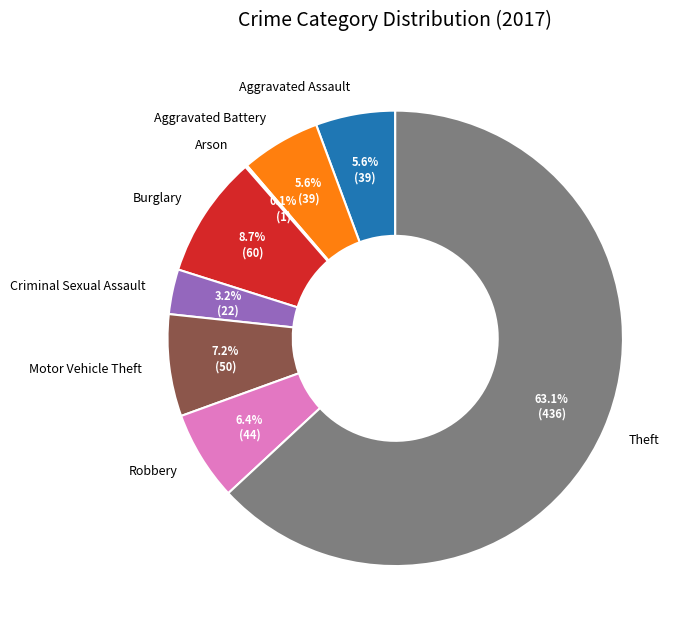

The Robbery slice represents 17% of the pie. True or false?

False